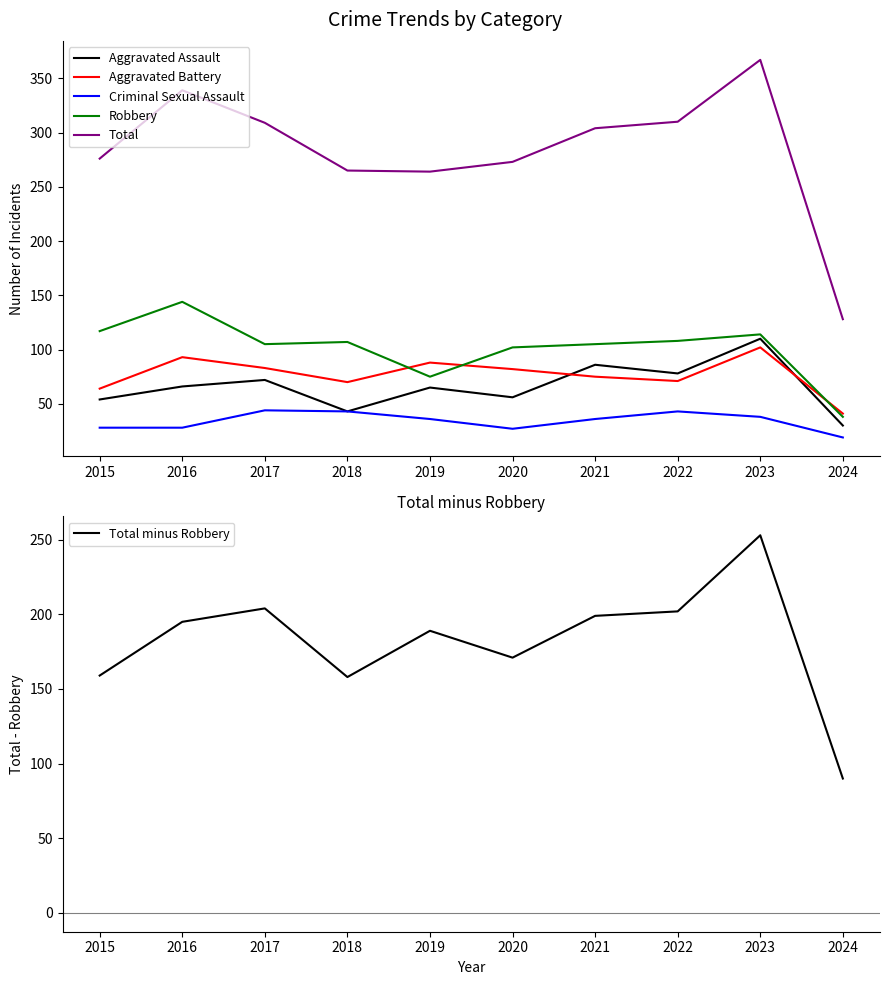

What is the approximate value of Aggravated Assault at 2015, to the nearest 10?

50